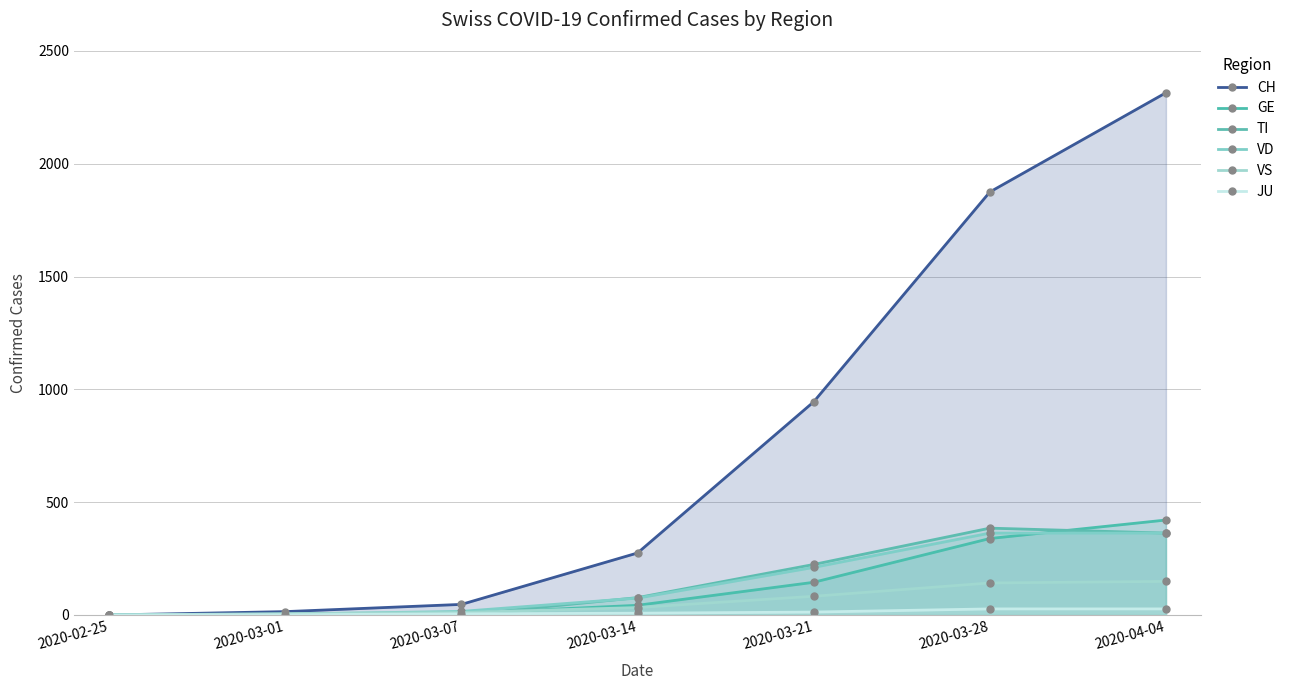

Which label corresponds to the largest value in the chart?

2020-04-04